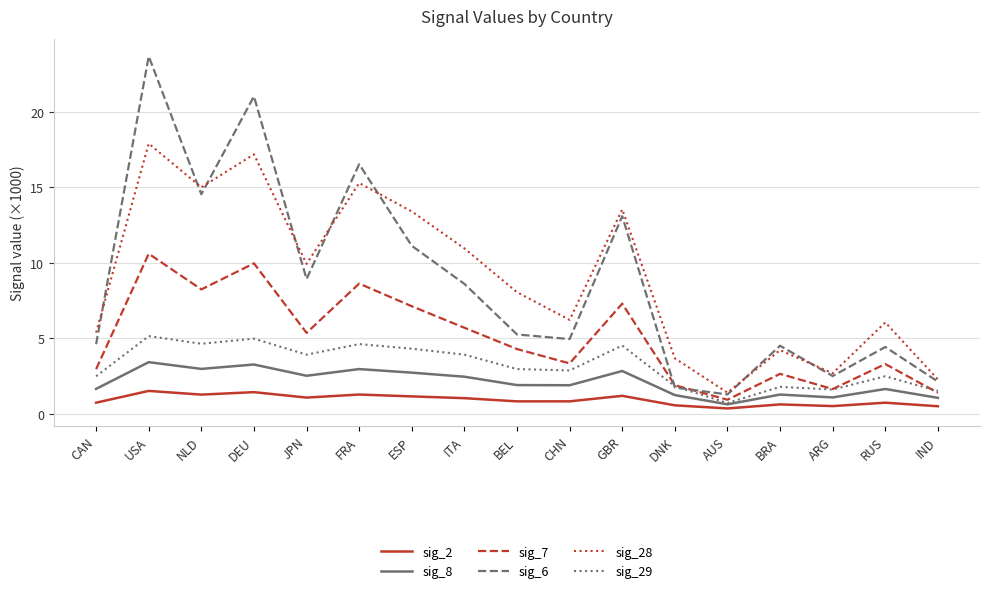

What position from the left is CAN?

1